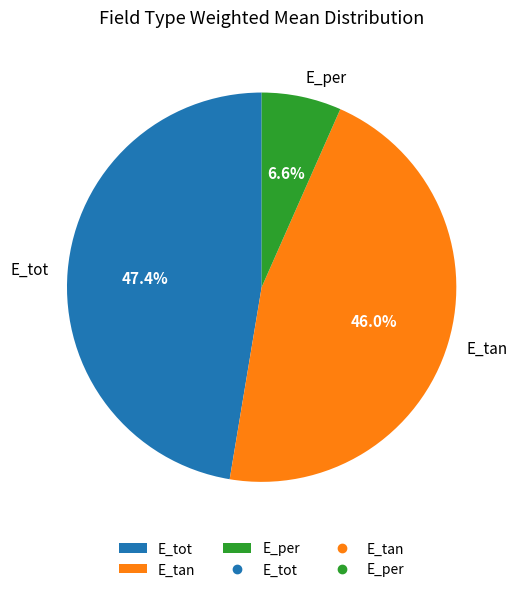

To the nearest percent, what is the combined percentage of E_tan and E_per?

53%